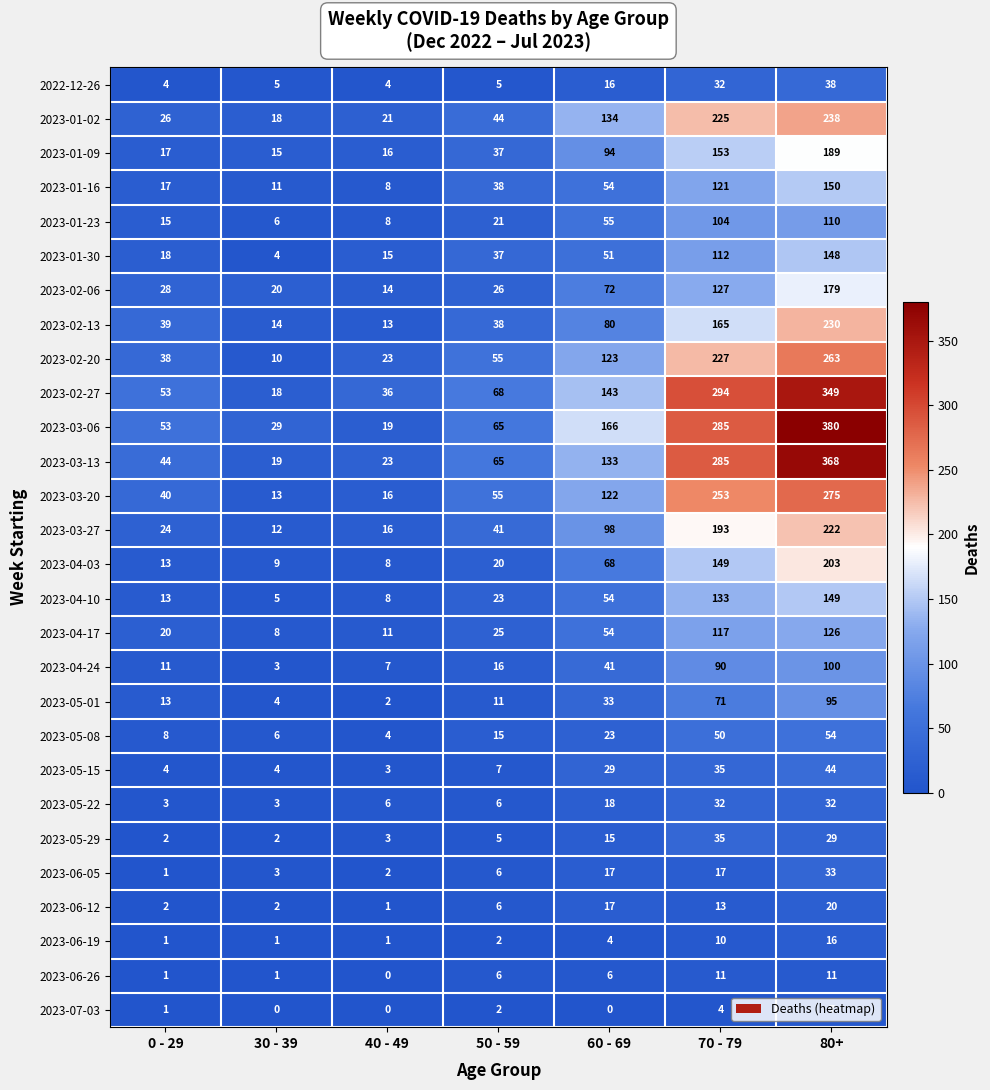

Count the number of data series in this chart.

28